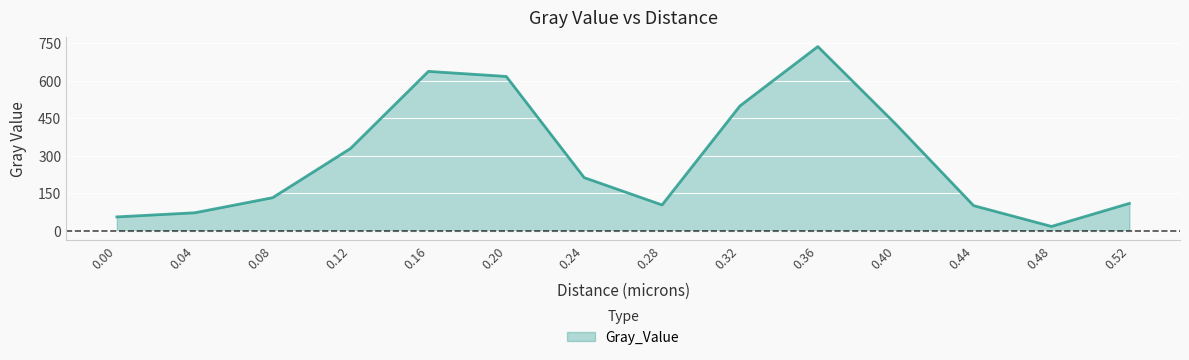

Is it true that the value at 0.08 is 132.8?

True